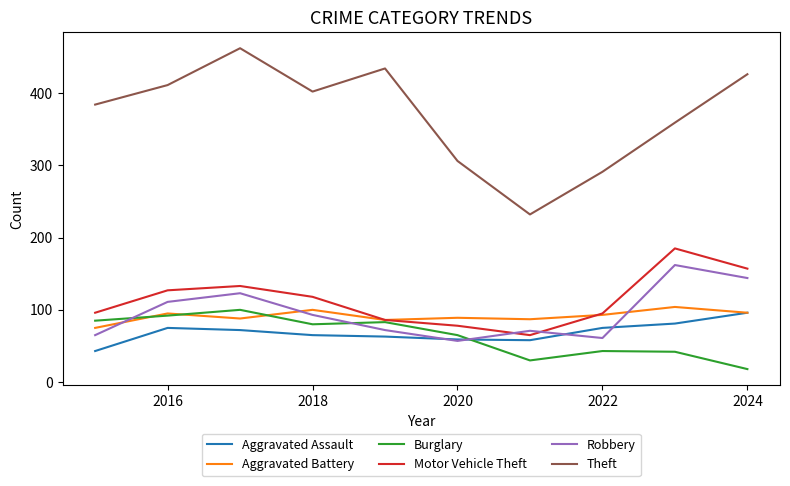

Which series has the largest total across all categories?

Theft